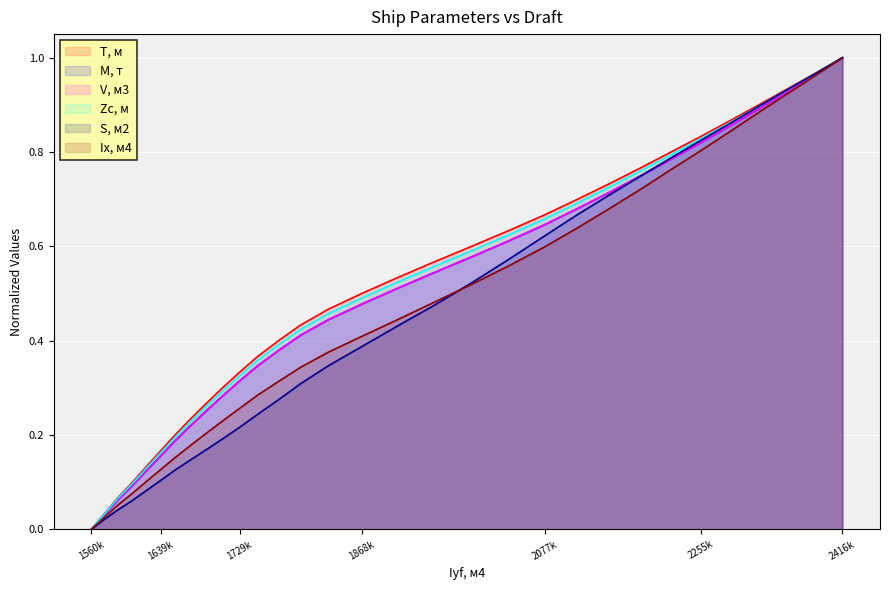

The Ix, м4 series shows 0.4 at 5.7. True or false?

True